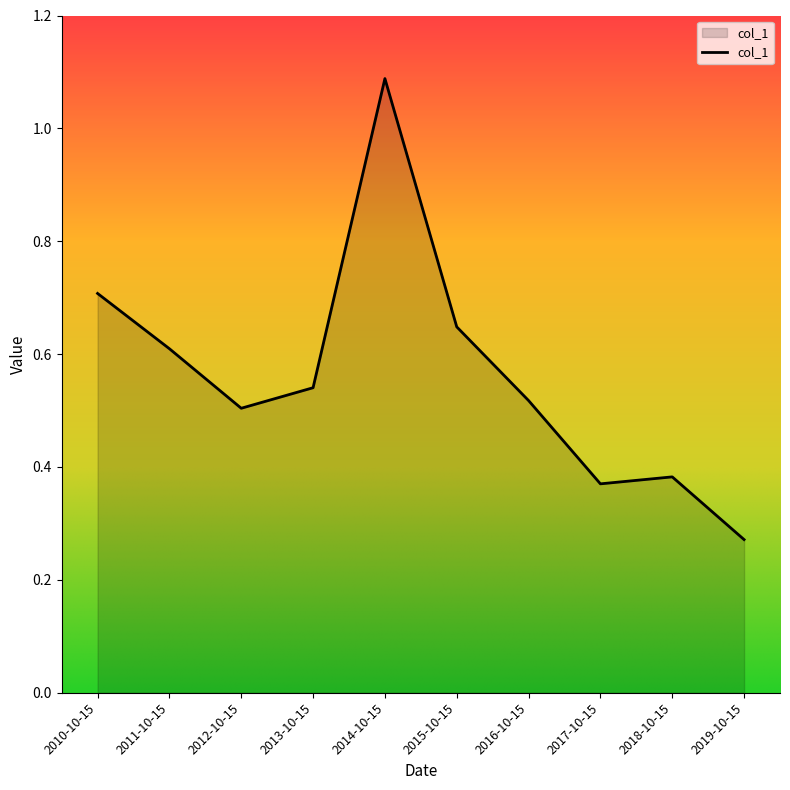

What is the greatest value displayed?

1.1